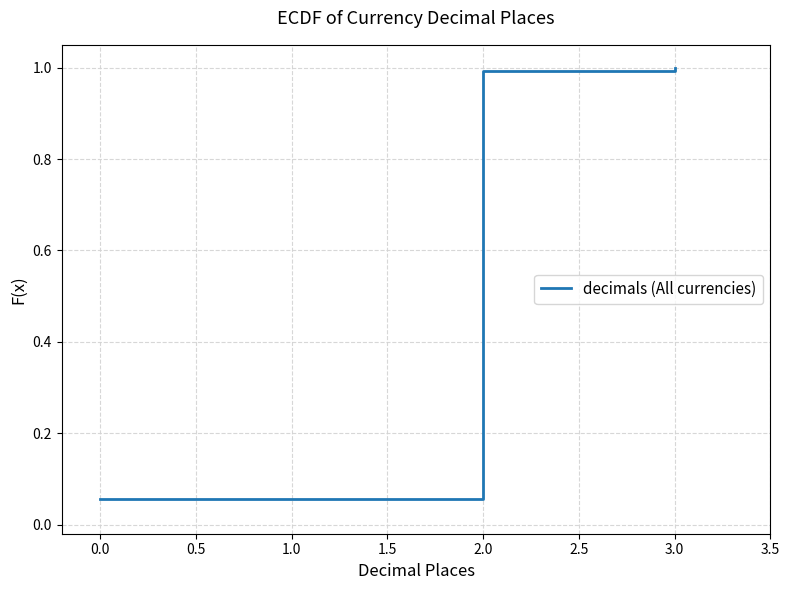

What is the maximum value shown in the chart?

1.0